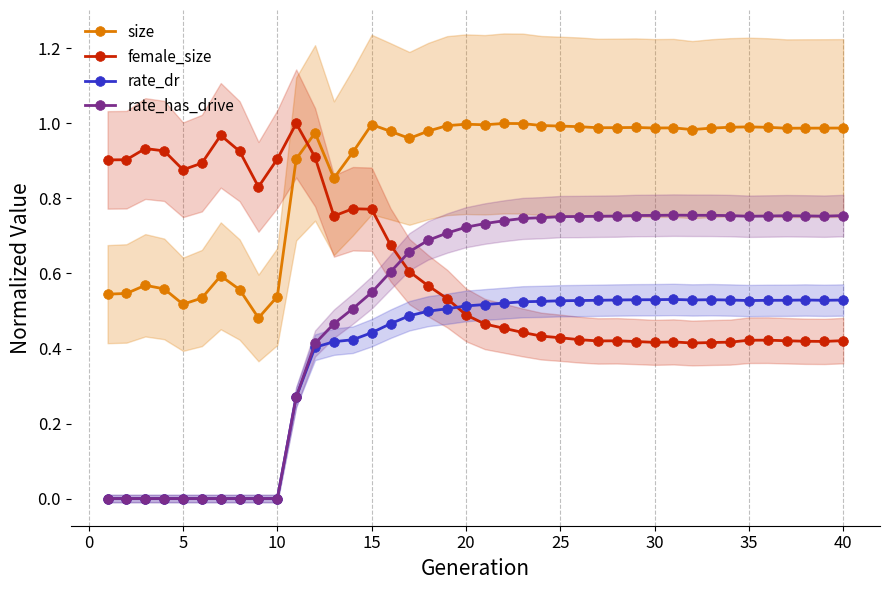

At how many categories does at least one series exceed 0?

40